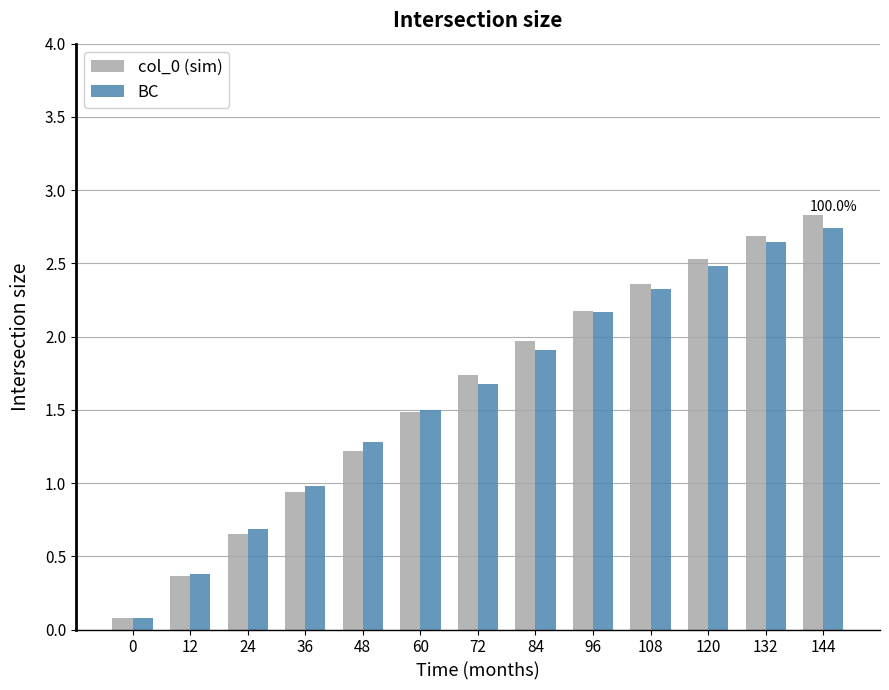

What is the average value of the BC series?

1.6